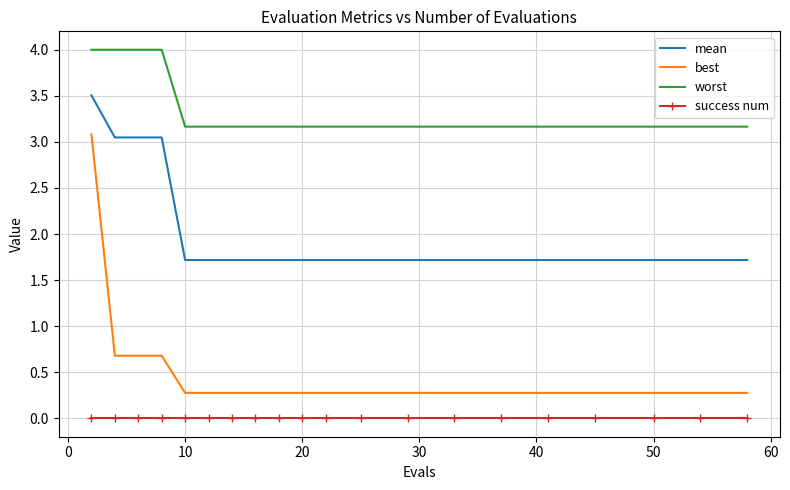

Which series has the largest range (max minus min)?

best